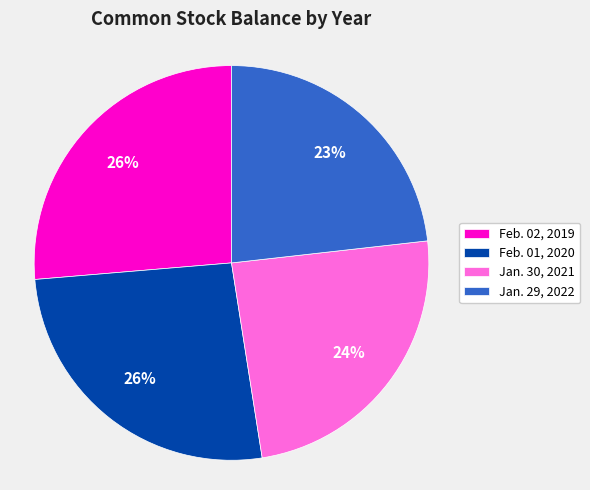

What percentage is the Feb. 01, 2020 slice, to the nearest percent?

26%